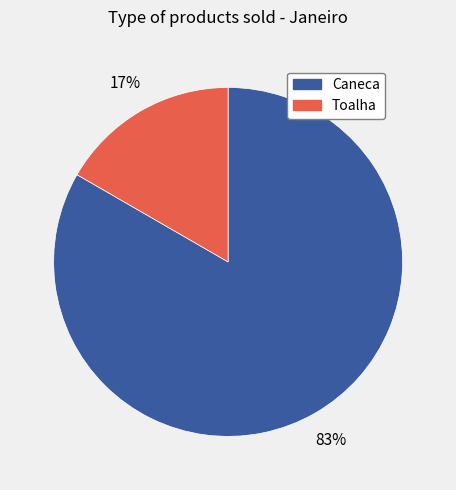

To the nearest percent, what portion does Toalha represent?

17%